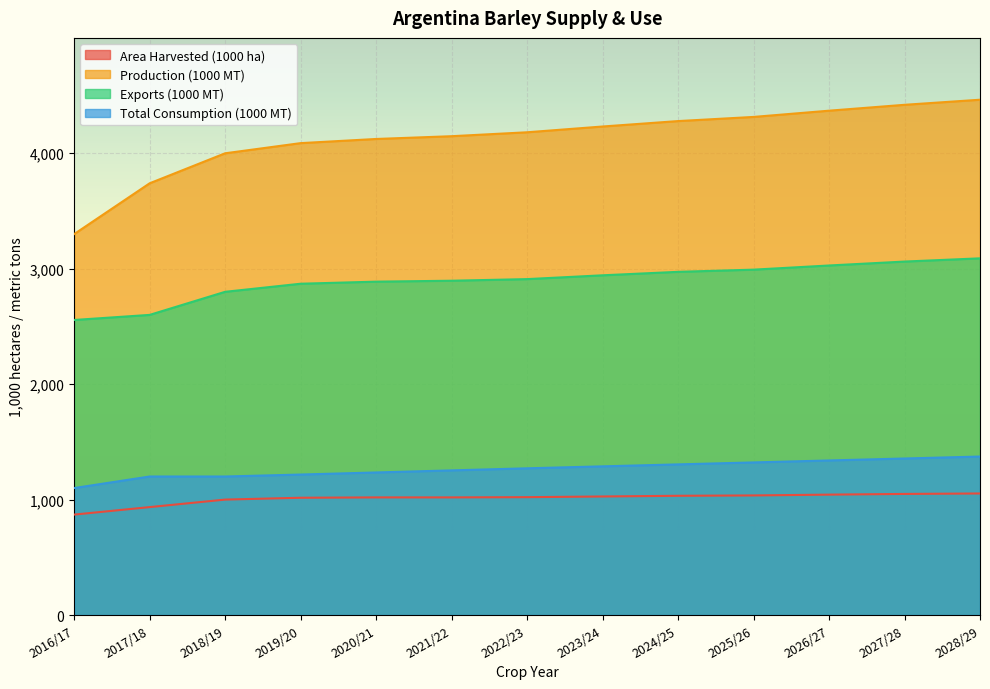

Rank the series at 2026/27 from lowest to highest value.

Area Harvested (1000 ha), Total Consumption (1000 MT), Exports (1000 MT), Production (1000 MT)